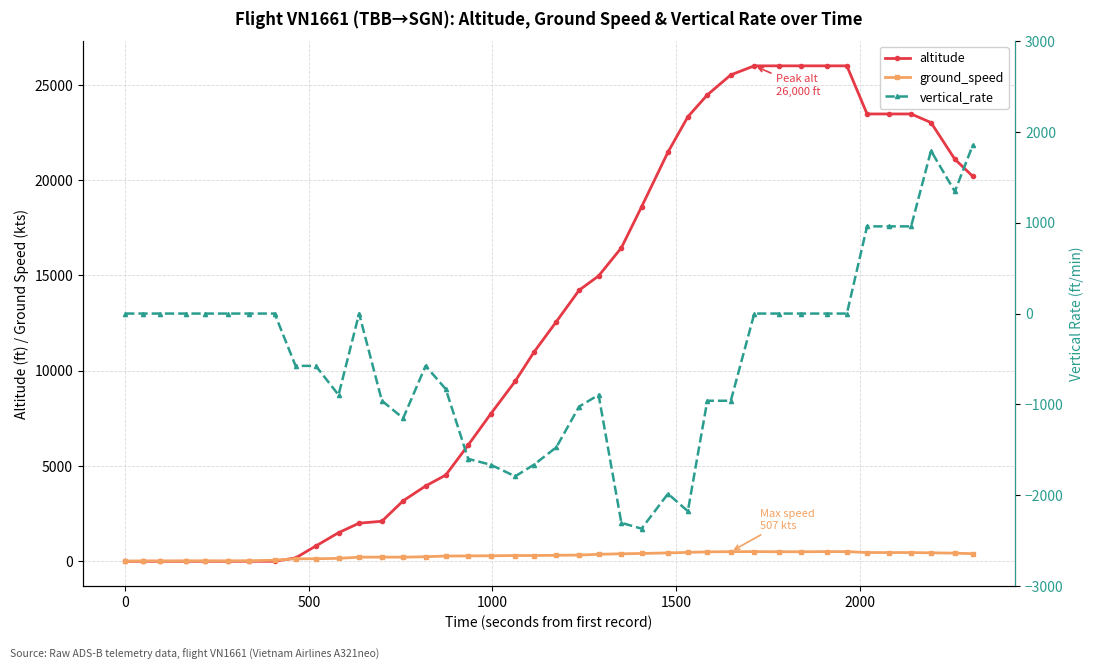

Is it true that ground_speed equals 692 at 33?

False